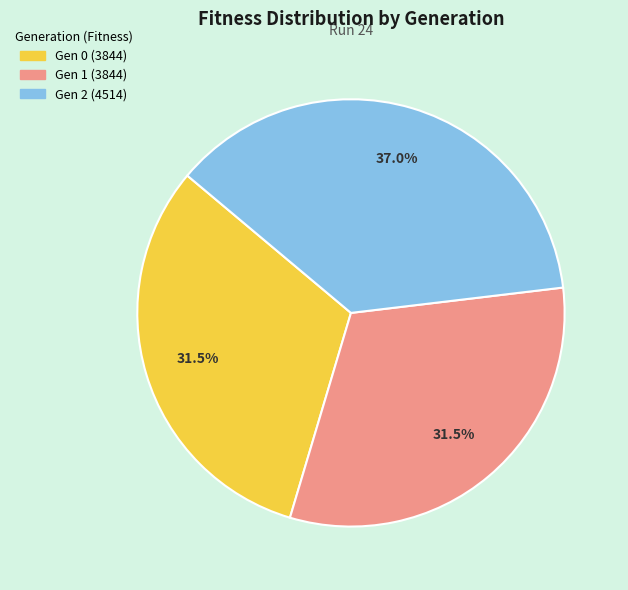

Is there a majority slice in this chart?

No